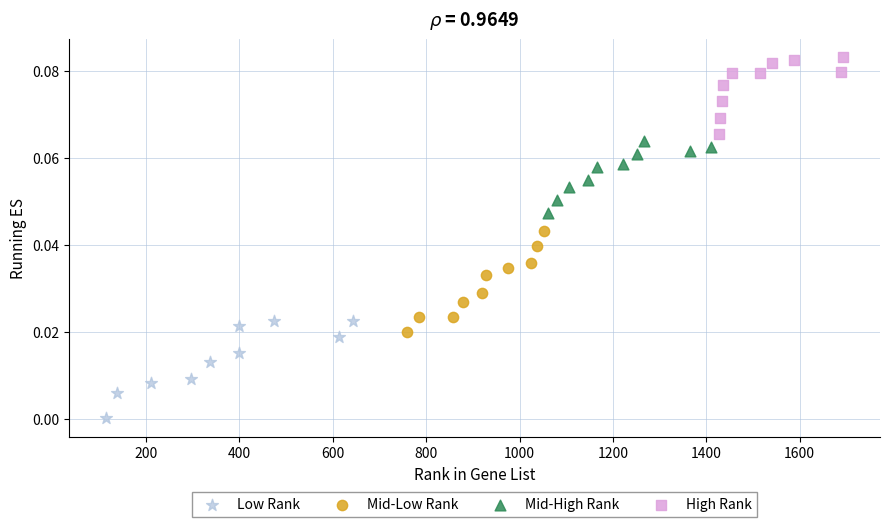

Which series contains the lowest Y value?

Low Rank